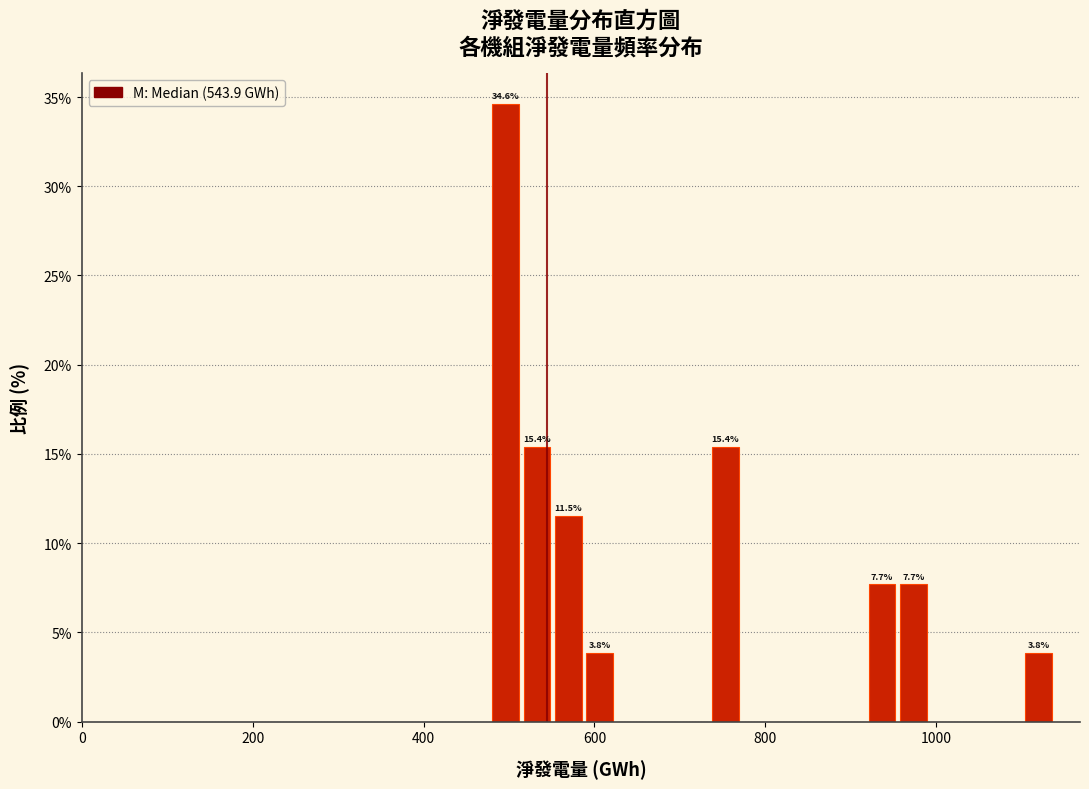

Read against the x-axis, roughly where is the centre of the tallest bar?

500